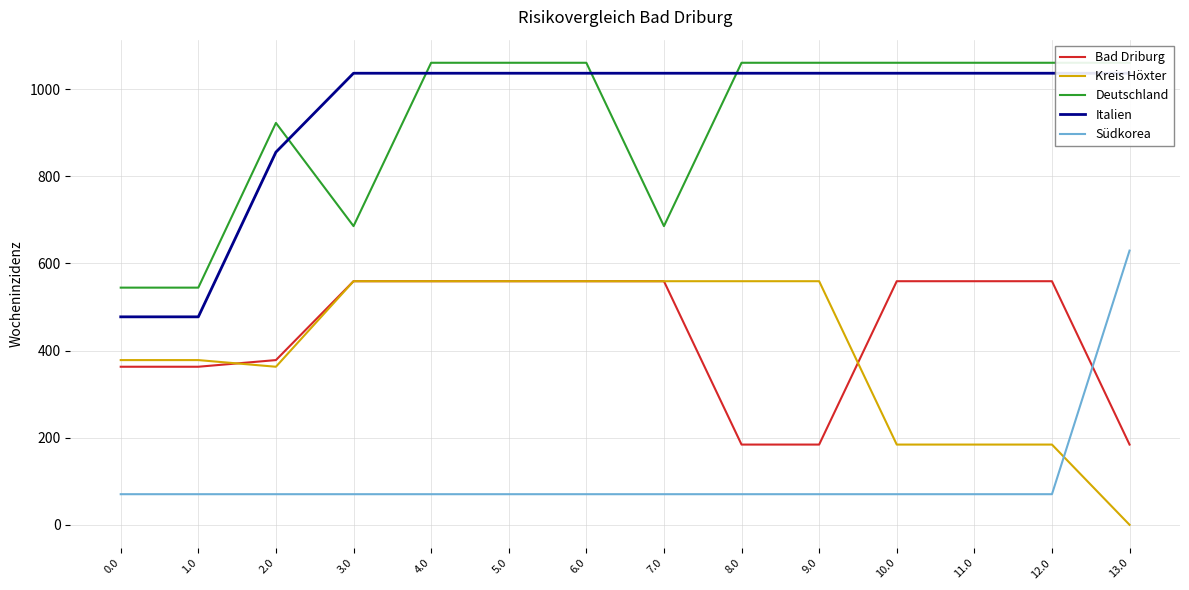

What is the label of the 9th point from the right?

5.0